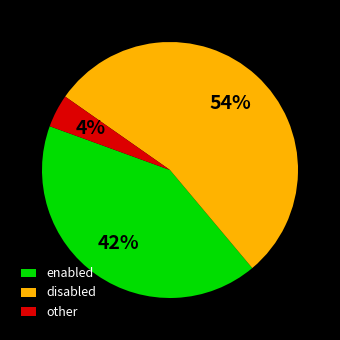

Between enabled and other, which is larger?

enabled